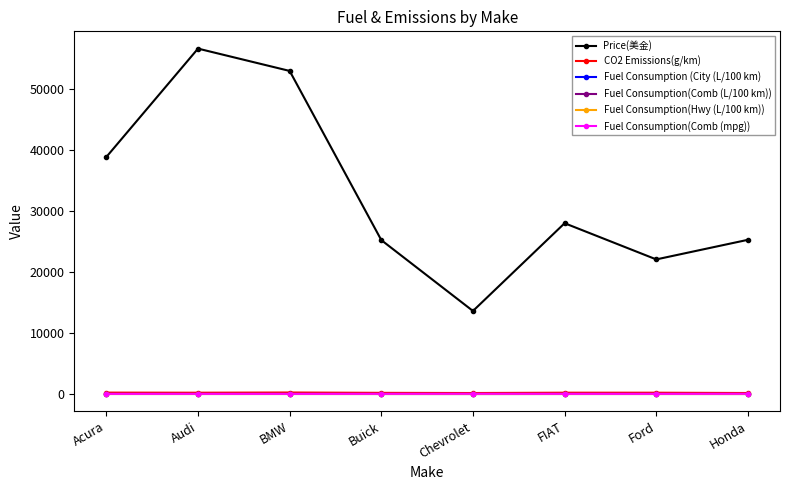

What is the value of the CO2 Emissions(g/km) point at the 2nd from the left?

218.0